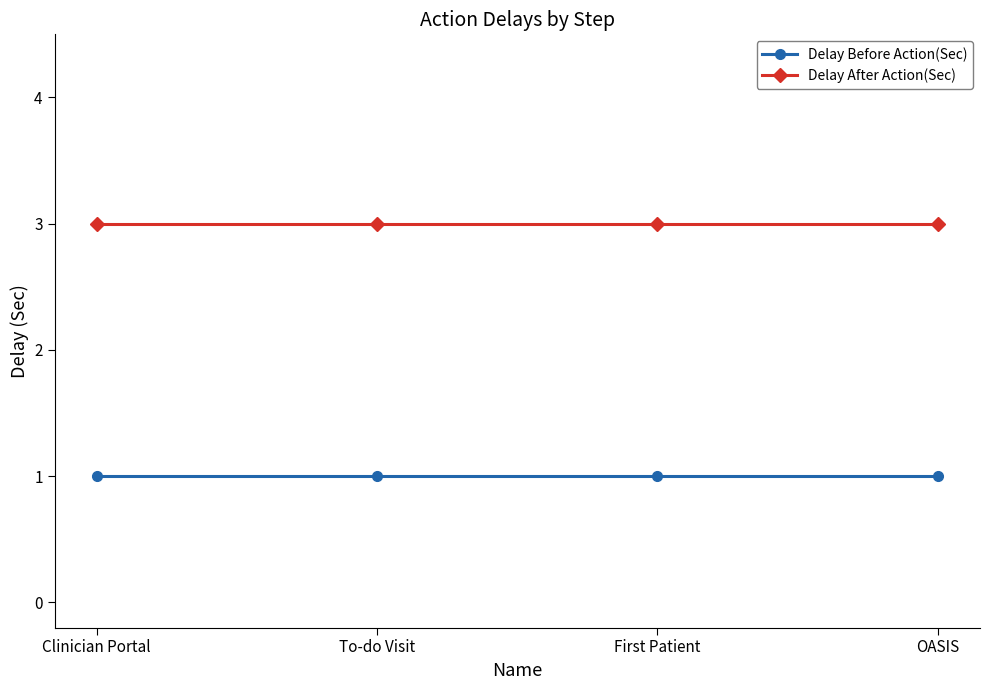

True or false: Delay Before Action(Sec) has more than 1 interior local peaks.

False